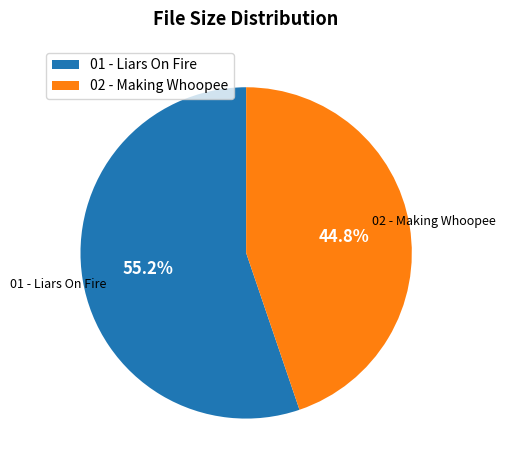

How many segments does this pie chart have?

2